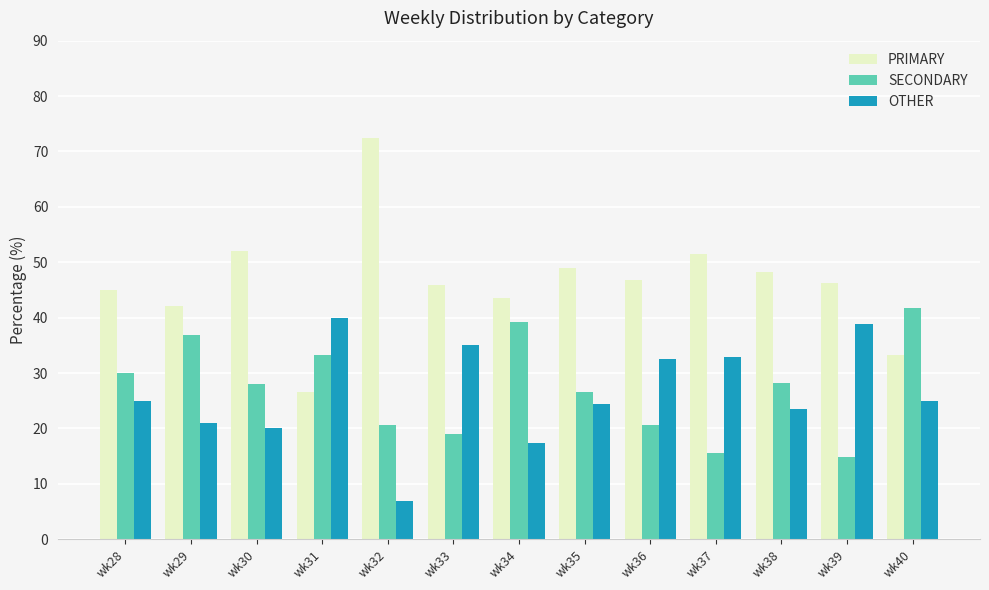

What is the approximate value of OTHER at wk29?

21.1